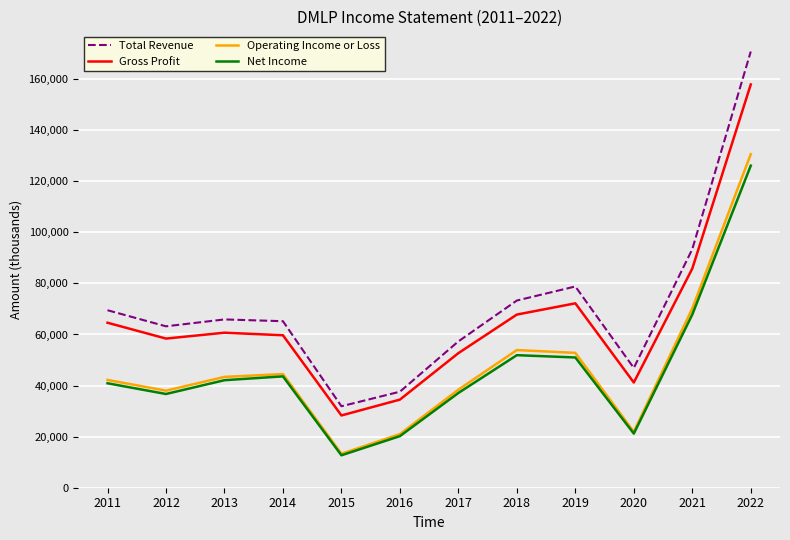

True or false: Operating Income or Loss and Total Revenue intersect in this chart.

False